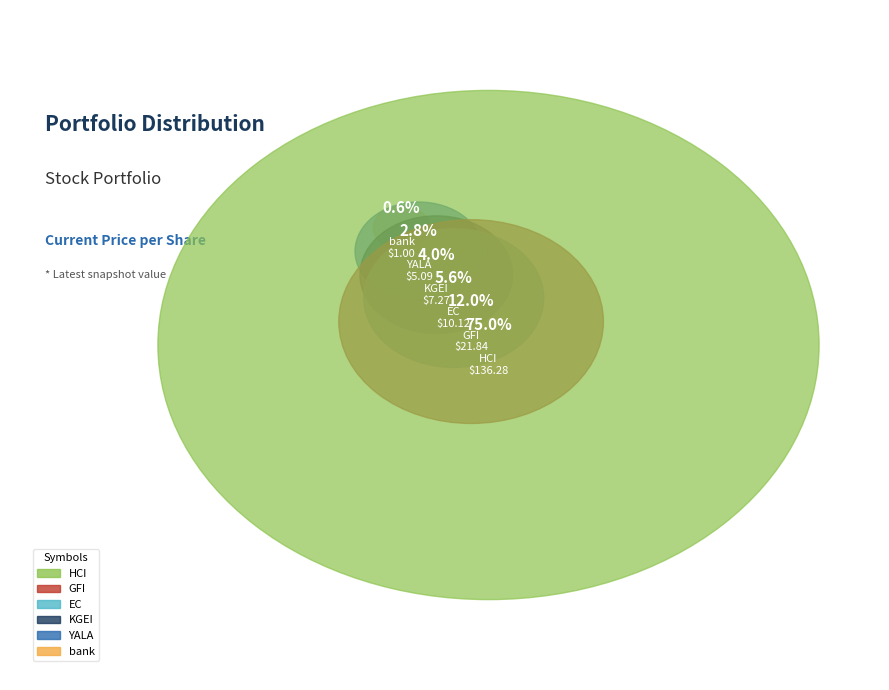

Which category has the biggest portion of the pie?

HCI